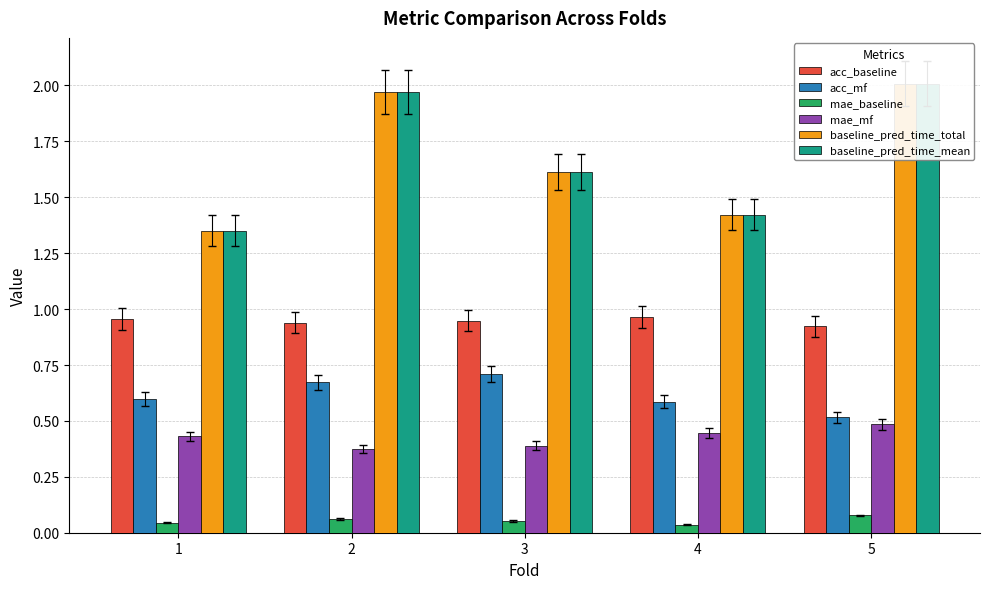

Which category has the lowest value across all series?

4